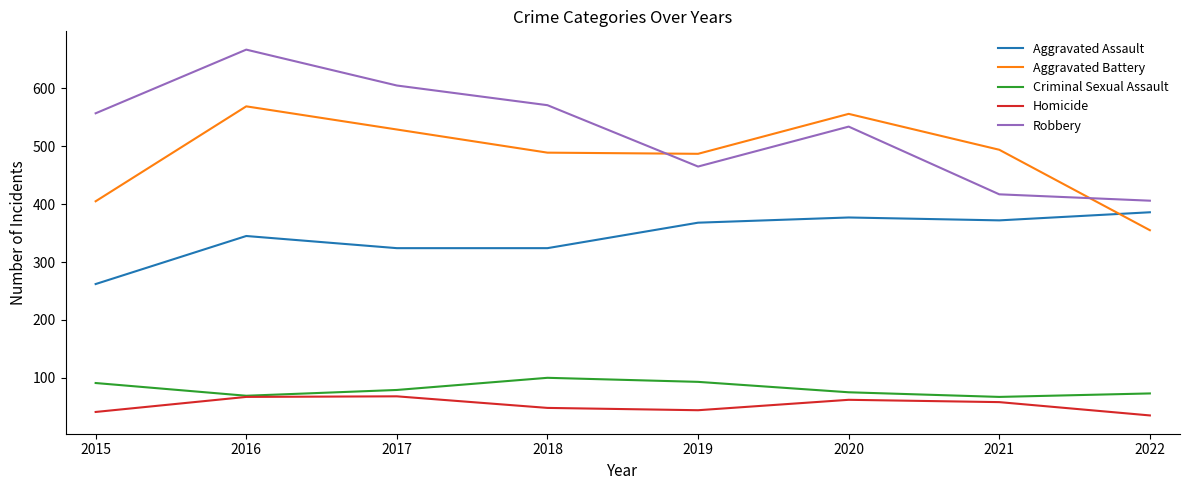

Rank the series by their maximum value, from lowest to highest.

Homicide, Criminal Sexual Assault, Aggravated Assault, Aggravated Battery, Robbery